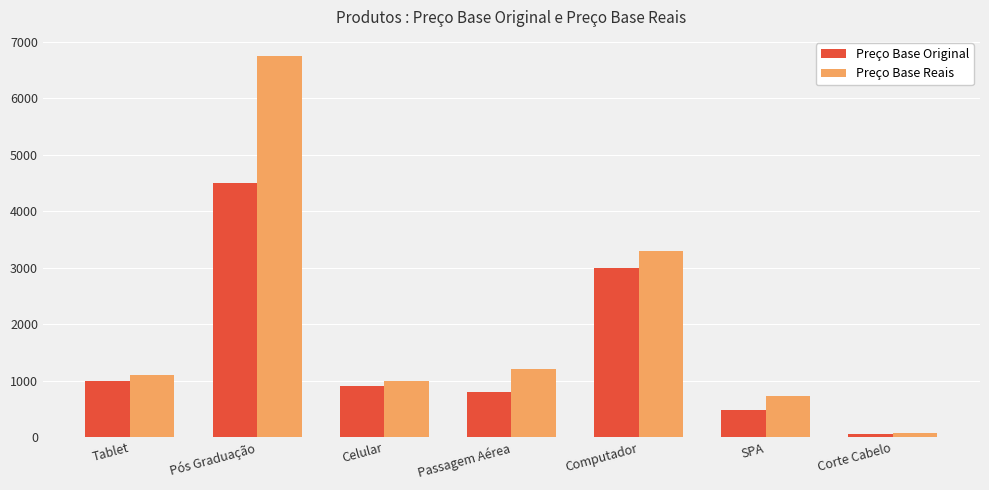

What are all the series names shown in the legend?

Preço Base Original, Preço Base Reais